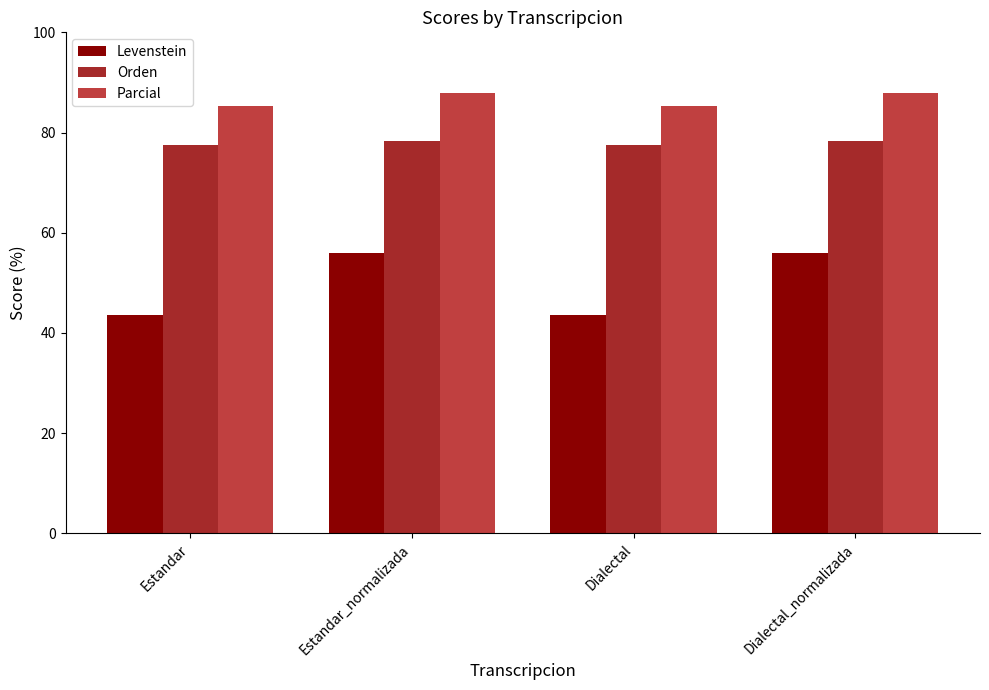

List the series in order of their peak value, highest first.

Parcial, Orden, Levenstein